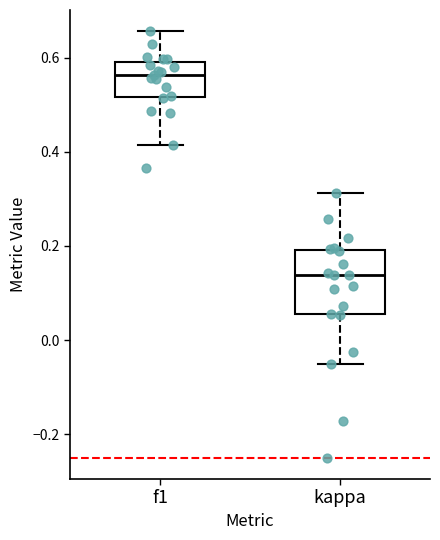

Which box is the tallest, from its lower edge to its upper edge?

kappa